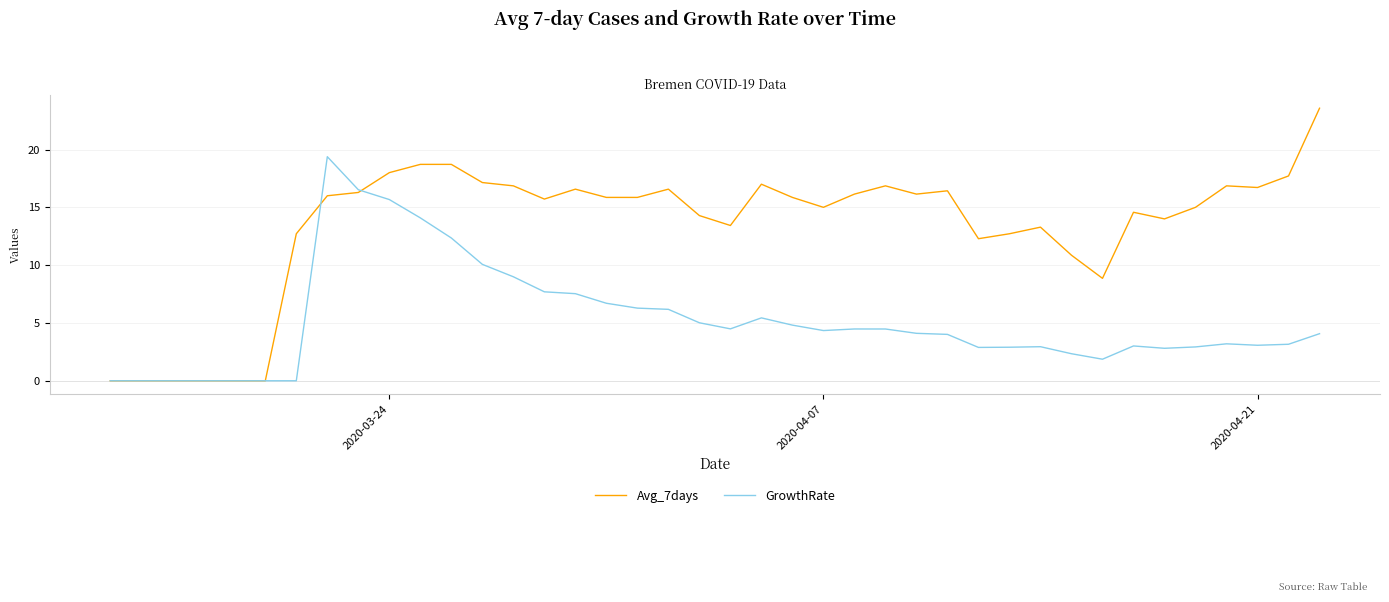

Rank the series by their maximum value, from highest to lowest.

Avg_7days, GrowthRate